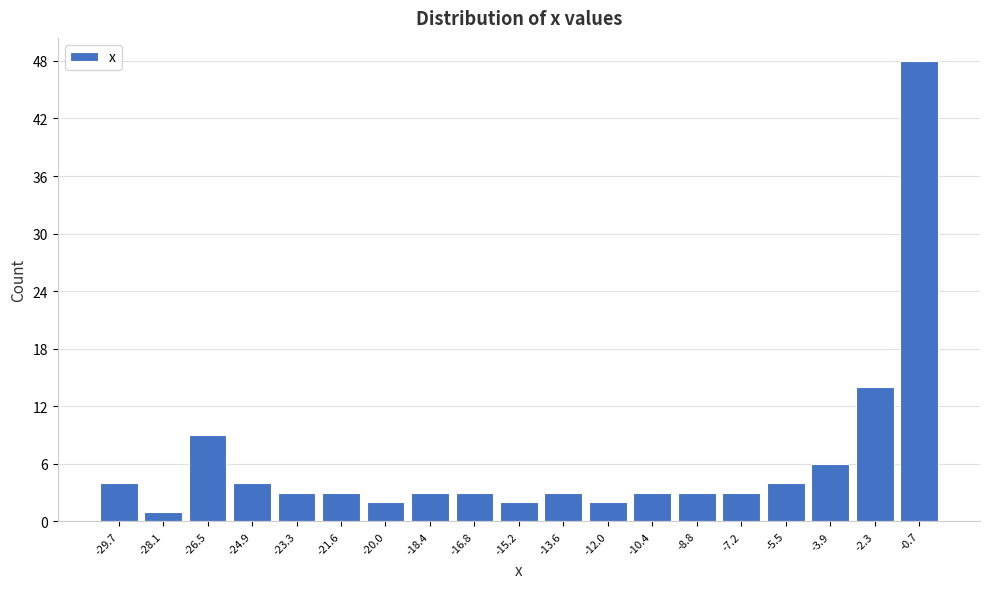

Reading right to left, what are all the values shown in this chart?

48	14	6	4	3	3	3	2	3	2	3	3	2	3	3	4	9	1	4